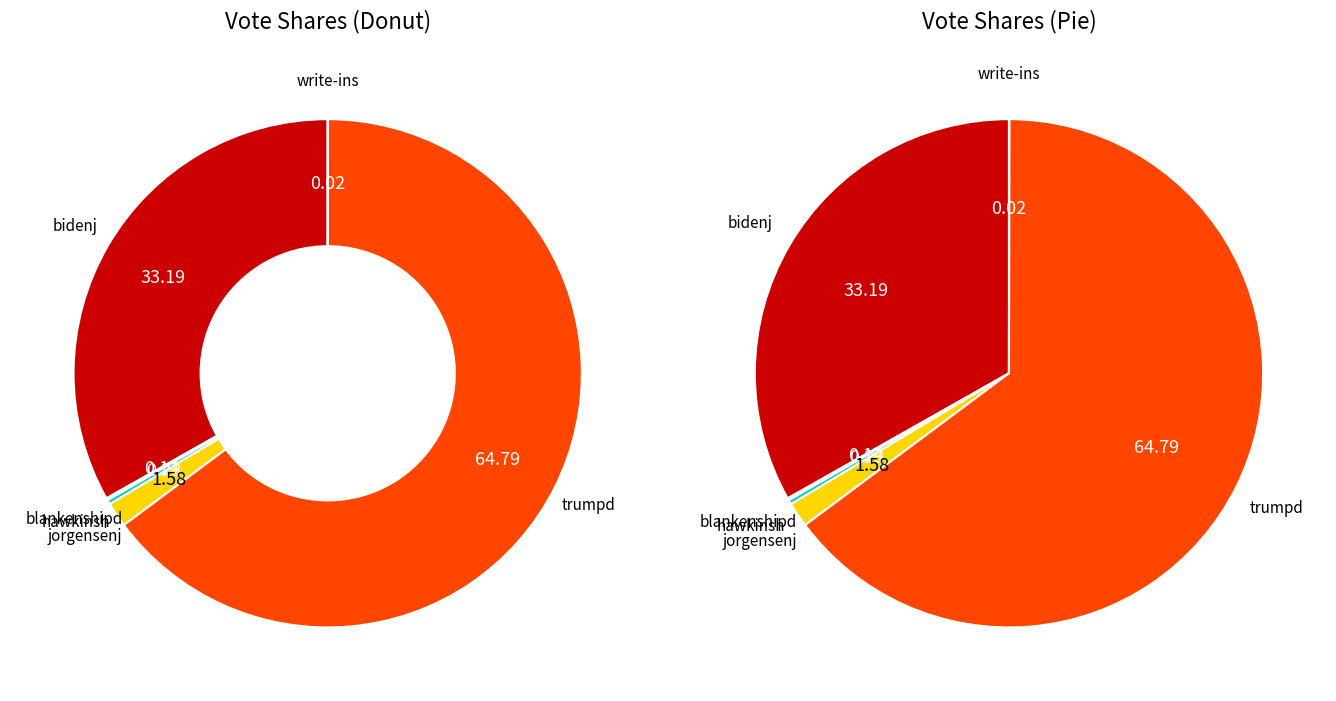

What is the majority slice?

trumpd